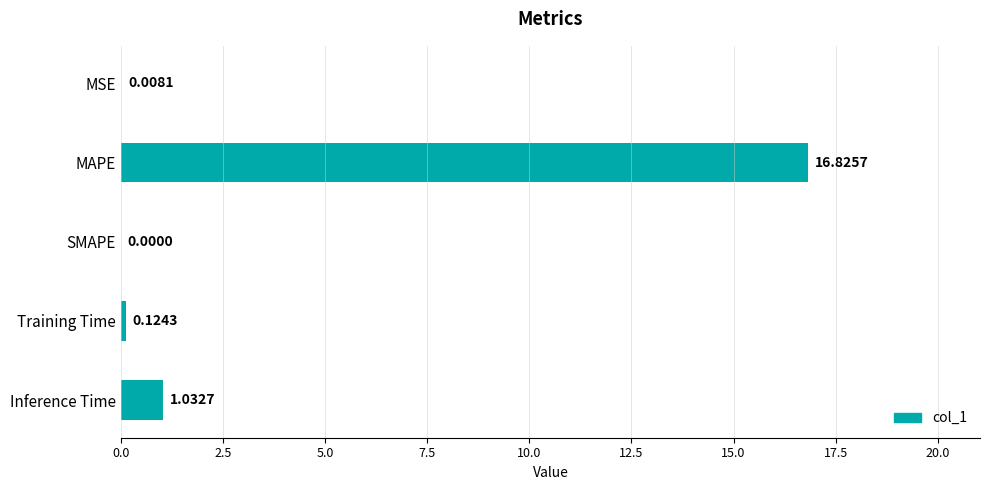

What is the sum of the values at MAPE and MSE?

16.8